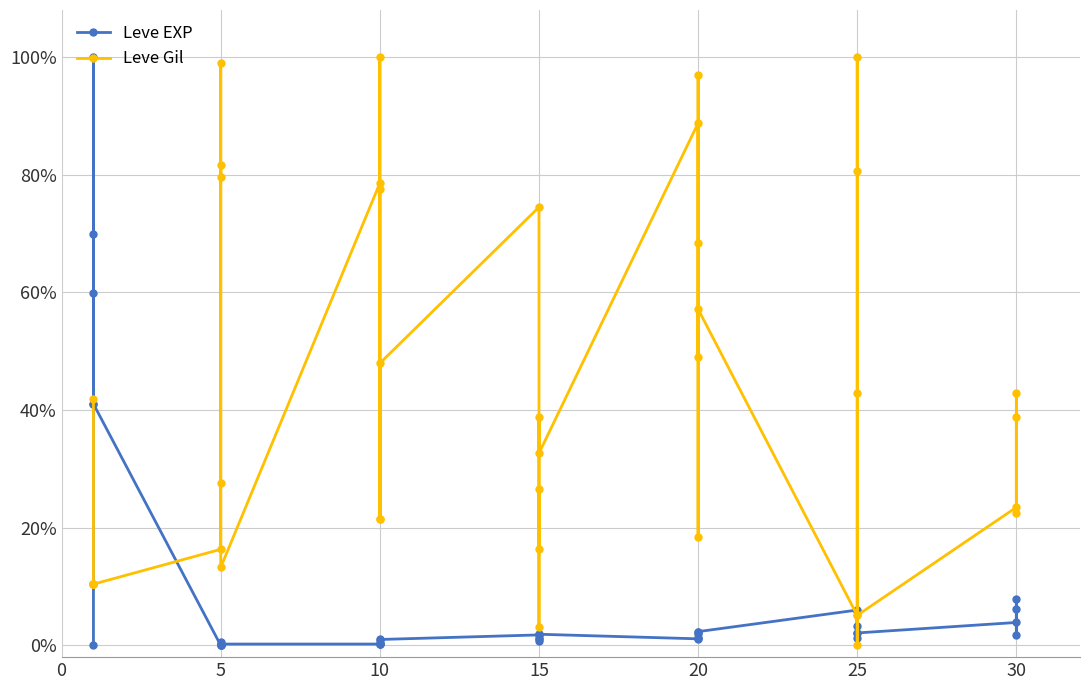

Reading left to right, extract all data points from this chart.

Leve EXP: 0.0	0.6	0.7	0.4	1.0	0.4	0.0	0.0	0.0	0.0	0.0	0.0	0.0	0.0	0.0	0.0	0.0	0.0	0.0	0.0	0.0	0.0	0.0	0.0	0.0	0.0	0.0	0.0	0.0	0.0	0.1	0.0	0.0	0.0	0.1	0.0	0.0	0.1	0.0	0.1
Leve Gil: 0.4	0.1	0.1	0.1	0.1	0.1	0.2	0.3	0.8	0.8	1.0	0.1	0.8	0.2	1.0	0.8	0.2	0.5	0.7	0.2	0.3	0.0	0.4	0.3	0.9	0.2	0.7	1.0	0.5	0.6	0.1	0.0	1.0	0.8	0.4	0.1	0.2	0.4	0.2	0.4